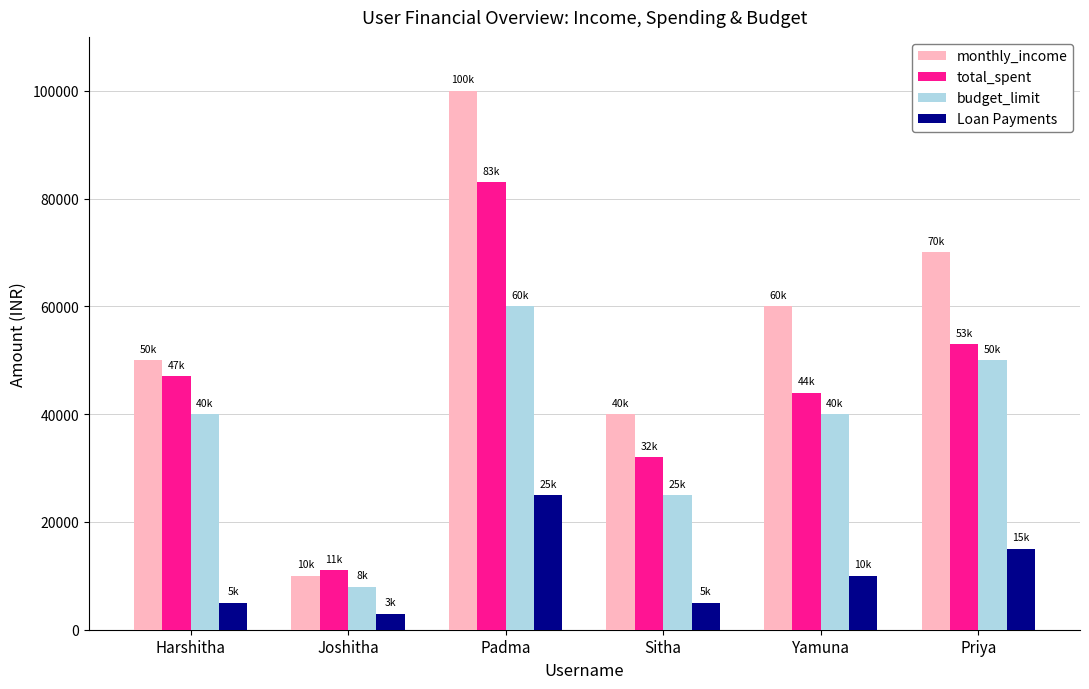

What are all the series names shown in the legend?

monthly_income, total_spent, budget_limit, Loan Payments